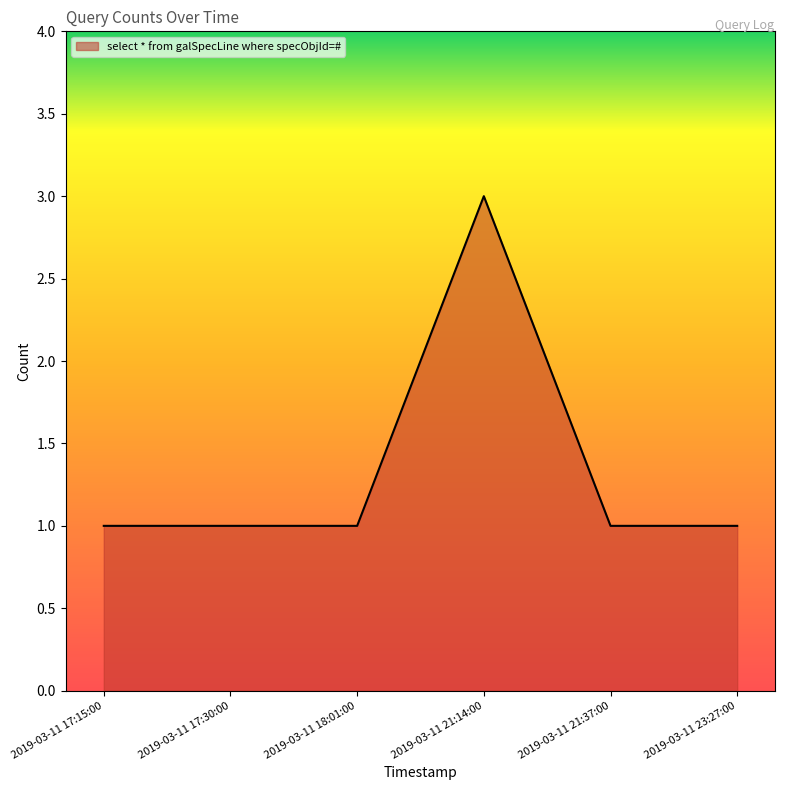

What is the sum of the values at 2019-03-11 23:27:00 and 2019-03-11 18:01:00?

2